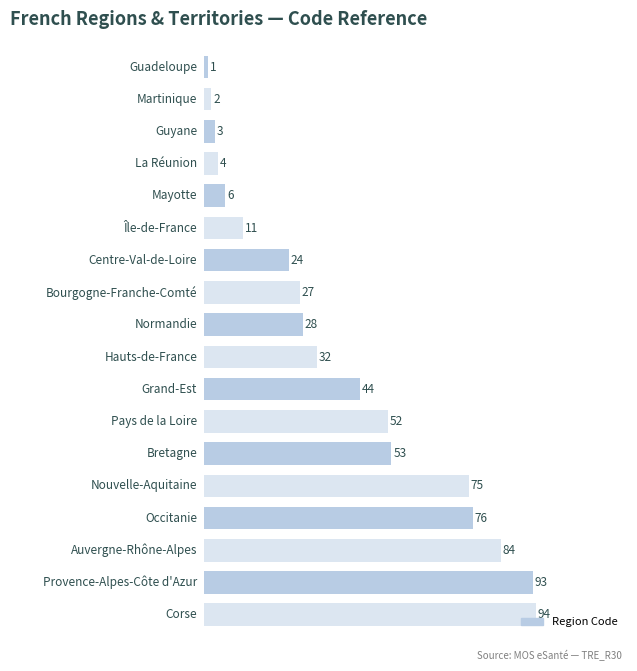

What is the smallest value displayed?

1